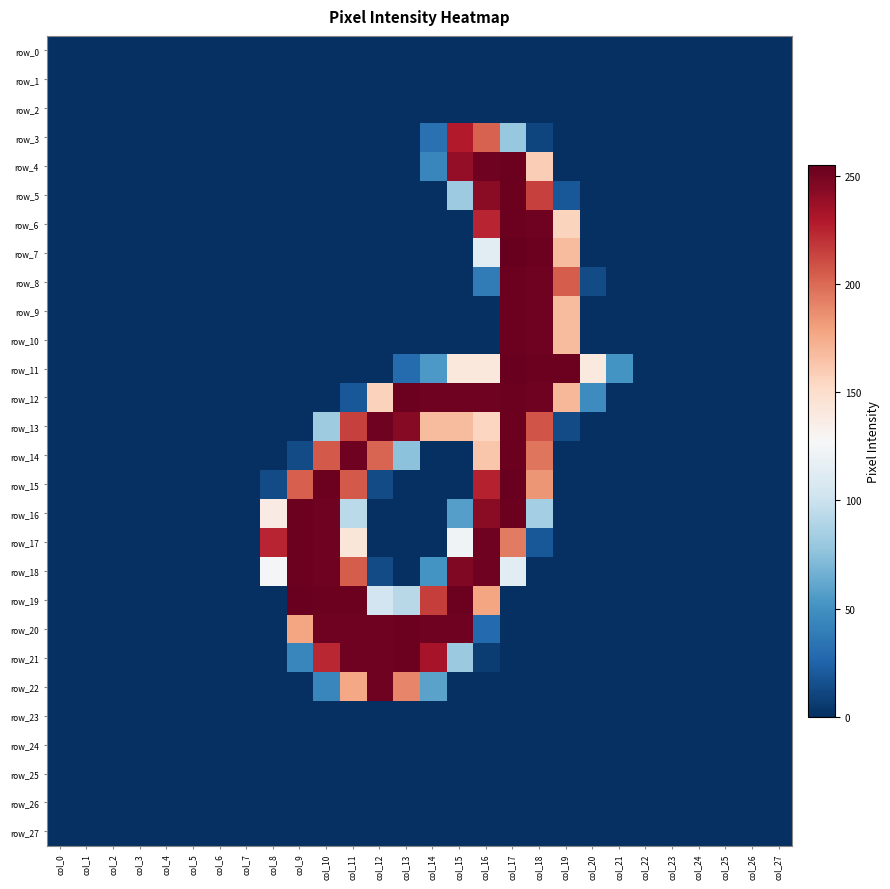

How many data points in row_5 are above 0?

5